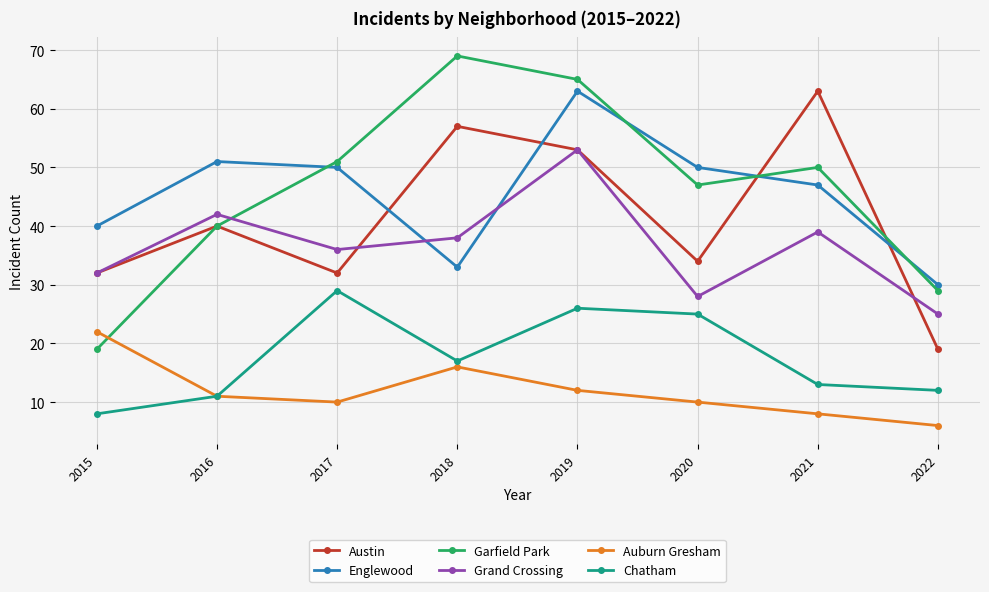

How many data points does each series have?

8